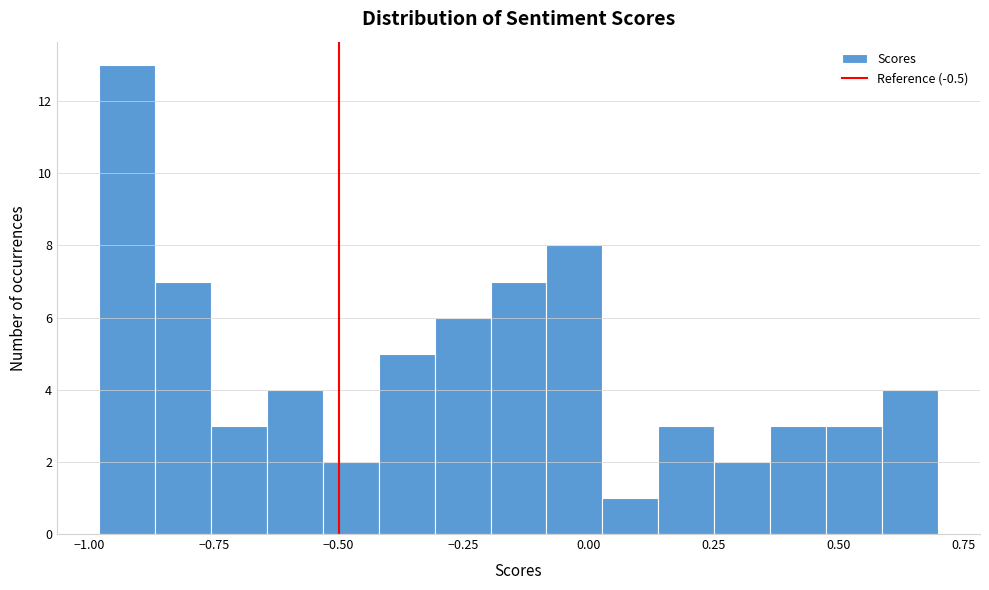

Around what value on the x-axis is the tallest bar? Give the approximate position of its centre, as read against the axis.

-0.90